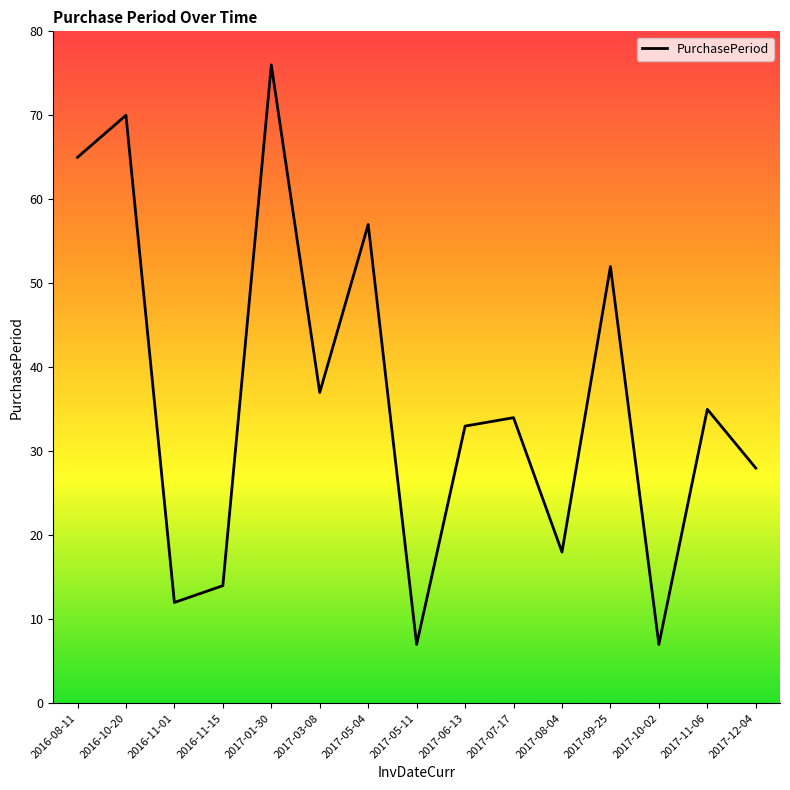

What is the approximate value at 2017-01-30, to the nearest 10?

80